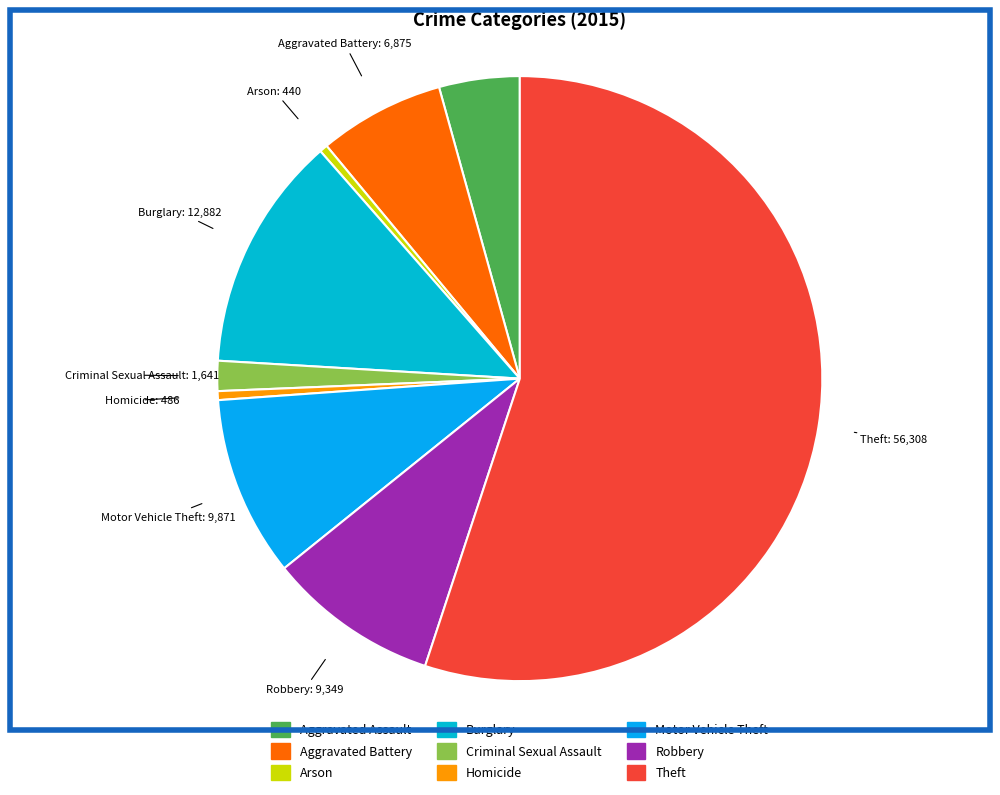

Which category has the biggest portion of the pie?

Theft